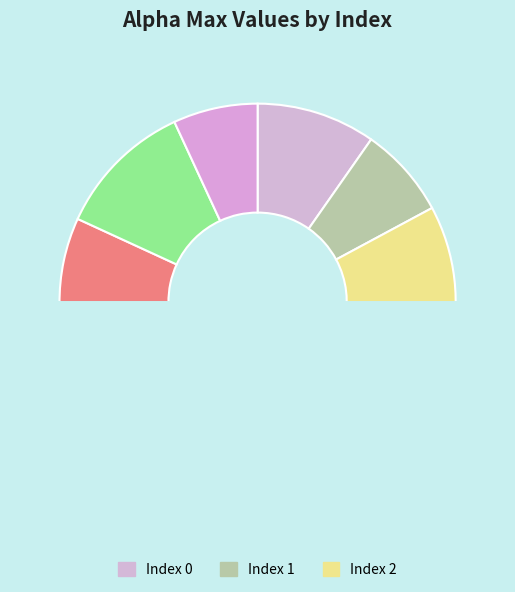

The 4 slice represents 18% of the pie. True or false?

False